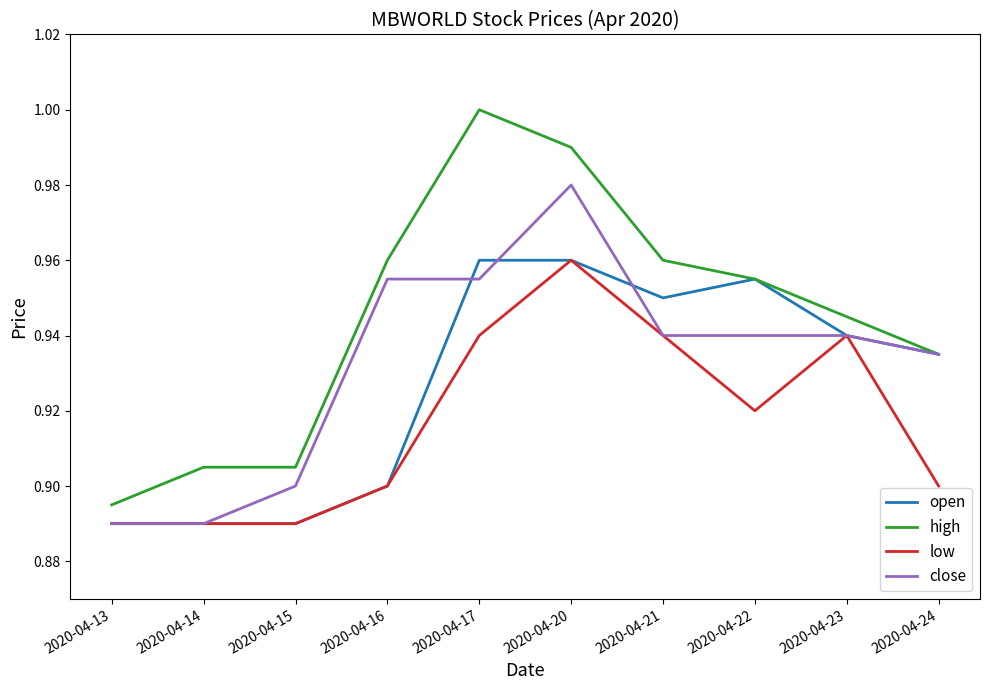

Which series has the widest spread of values?

high